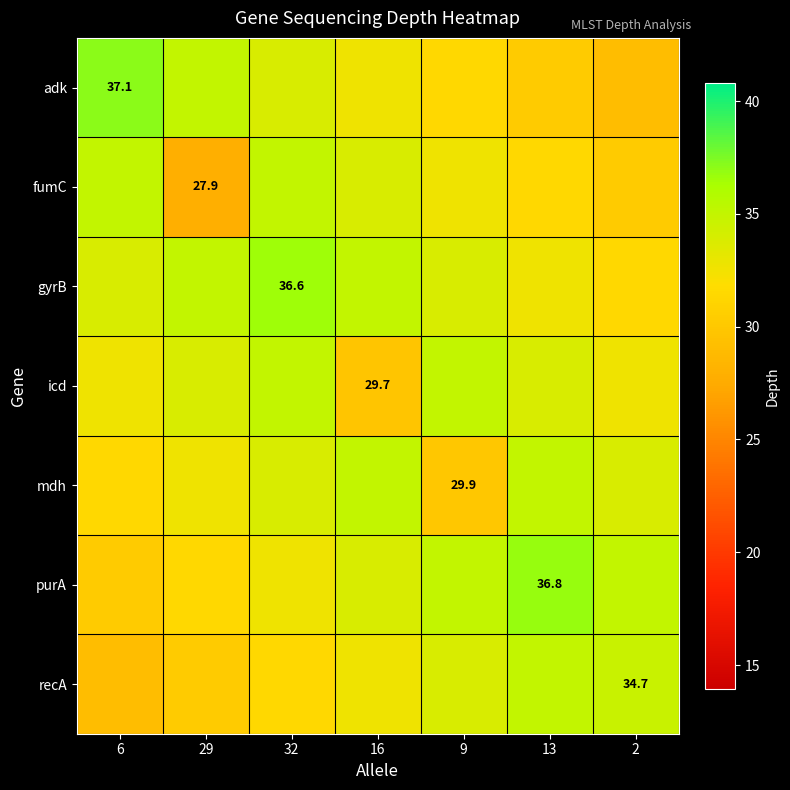

What is the sum of all adk values?

229.3